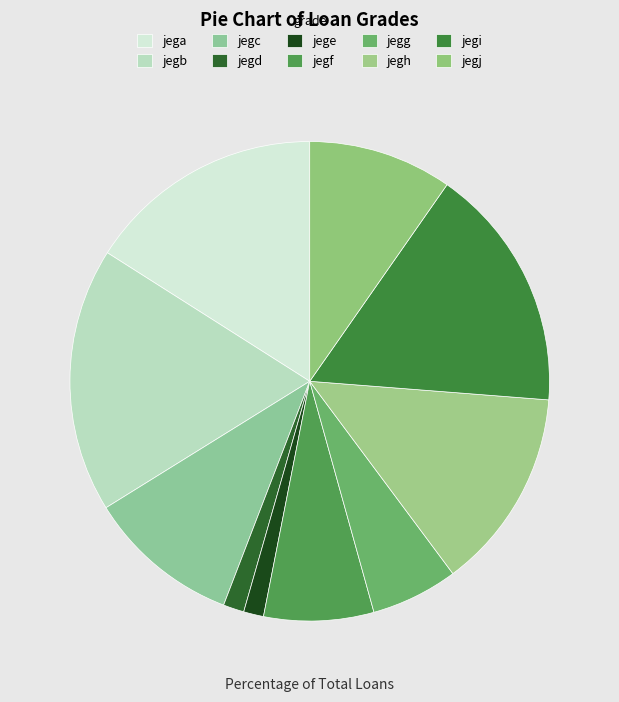

Which category has the biggest portion of the pie?

jegb